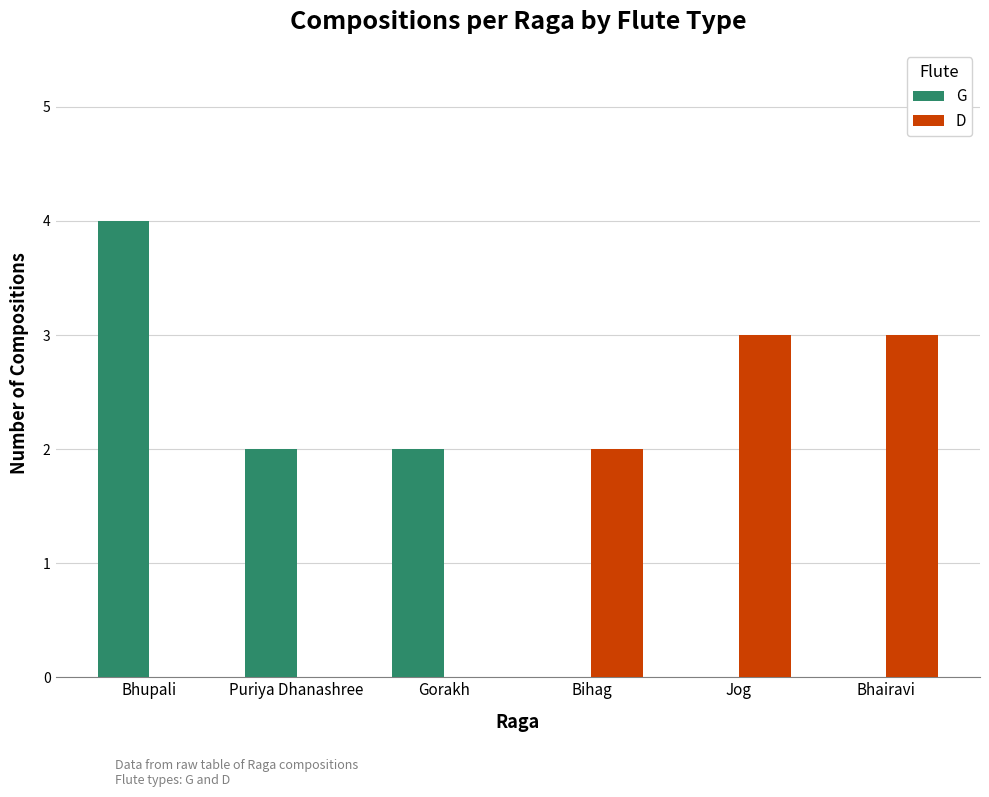

Is the value of G at Gorakh greater than the value of D at Gorakh?

Yes